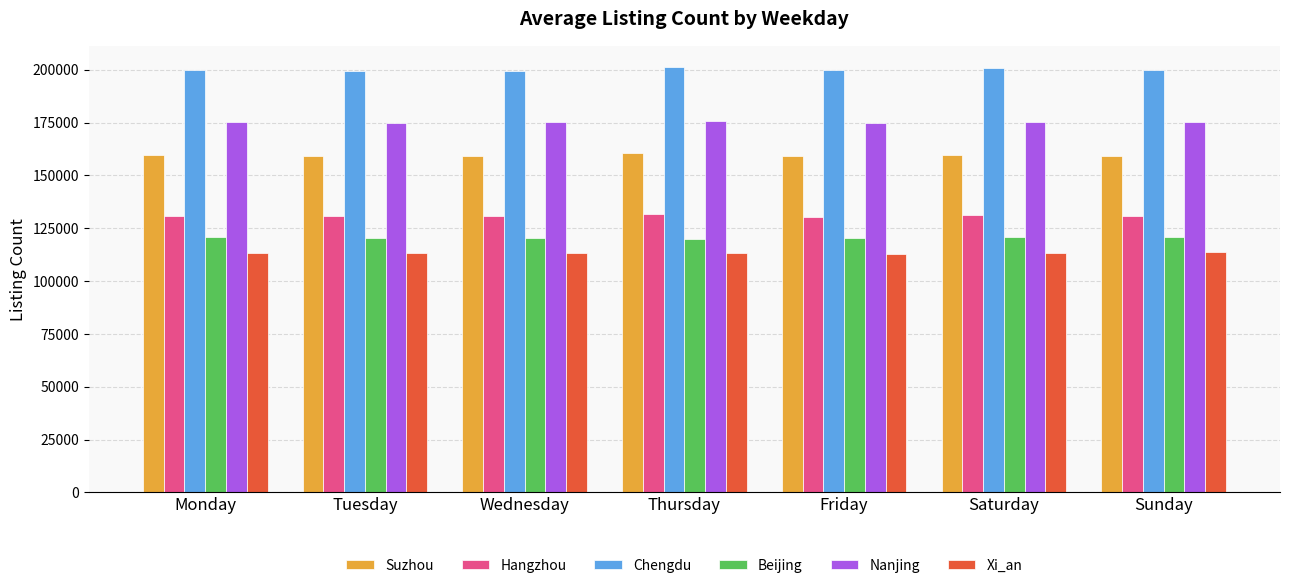

What is the difference between the highest and lowest values at Tuesday?

86396